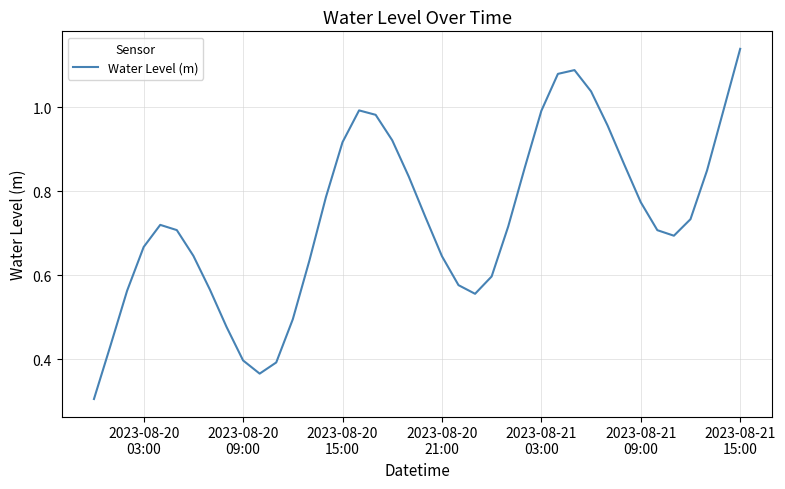

What is the minimum value shown in the chart?

0.3